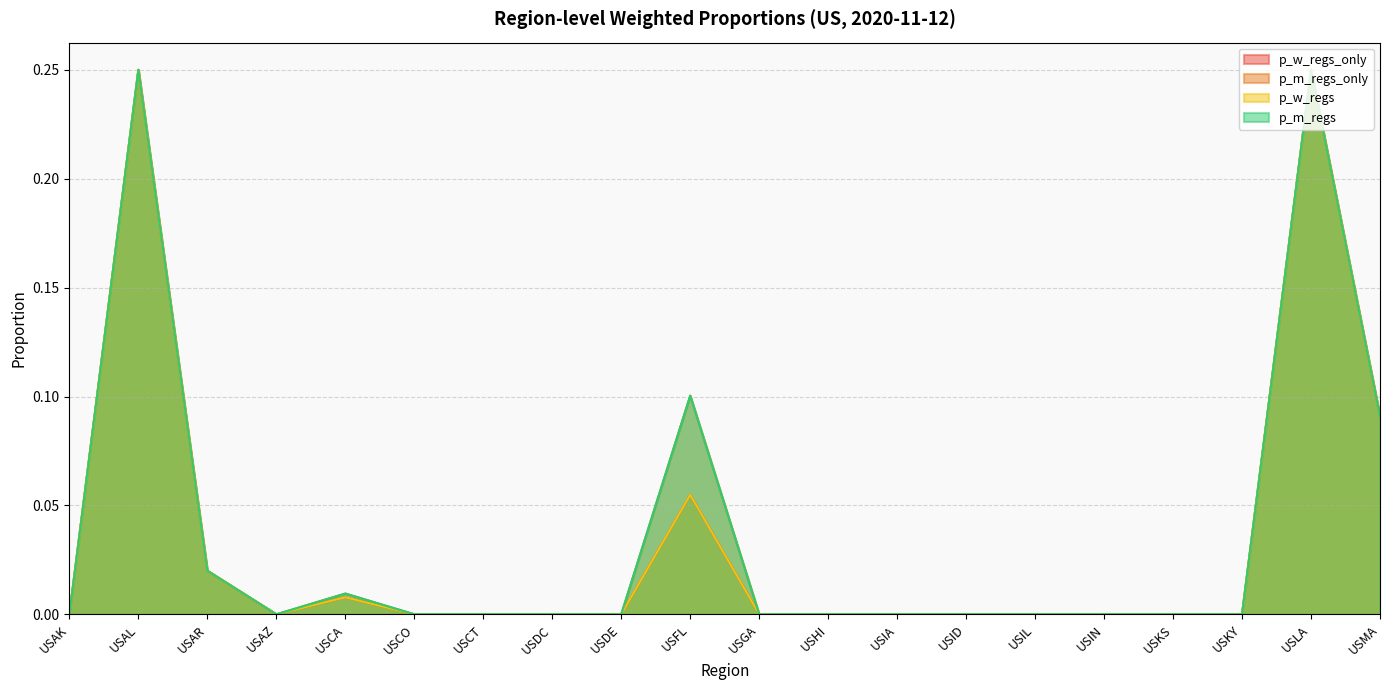

Reading left to right, transcribe all the data shown in this chart.

p_w_regs_only: USAK=0.0	USAL=0.2	USAR=0.0	USAZ=0.0	USCA=0.0	USCO=0.0	USCT=0.0	USDC=0.0	USDE=0.0	USFL=0.1	USGA=0.0	USHI=0.0	USIA=0.0	USID=0.0	USIL=0.0	USIN=0.0	USKS=0.0	USKY=0.0	USLA=0.2	USMA=0.1
p_m_regs_only: USAK=0.0	USAL=0.2	USAR=0.0	USAZ=0.0	USCA=0.0	USCO=0.0	USCT=0.0	USDC=0.0	USDE=0.0	USFL=0.1	USGA=0.0	USHI=0.0	USIA=0.0	USID=0.0	USIL=0.0	USIN=0.0	USKS=0.0	USKY=0.0	USLA=0.2	USMA=0.1
p_w_regs: USAK=0.0	USAL=0.2	USAR=0.0	USAZ=0.0	USCA=0.0	USCO=0.0	USCT=0.0	USDC=0.0	USDE=0.0	USFL=0.1	USGA=0.0	USHI=0.0	USIA=0.0	USID=0.0	USIL=0.0	USIN=0.0	USKS=0.0	USKY=0.0	USLA=0.2	USMA=0.1
p_m_regs: USAK=0.0	USAL=0.2	USAR=0.0	USAZ=0.0	USCA=0.0	USCO=0.0	USCT=0.0	USDC=0.0	USDE=0.0	USFL=0.1	USGA=0.0	USHI=0.0	USIA=0.0	USID=0.0	USIL=0.0	USIN=0.0	USKS=0.0	USKY=0.0	USLA=0.2	USMA=0.1